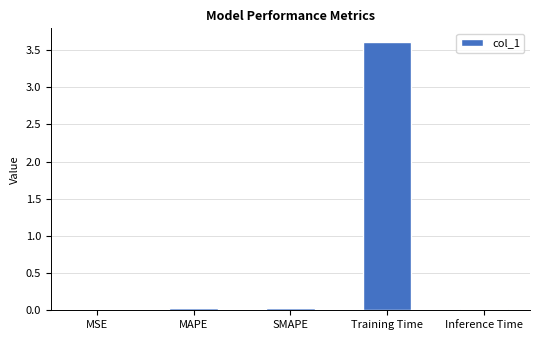

Which has a higher value, MAPE or Training Time?

Training Time